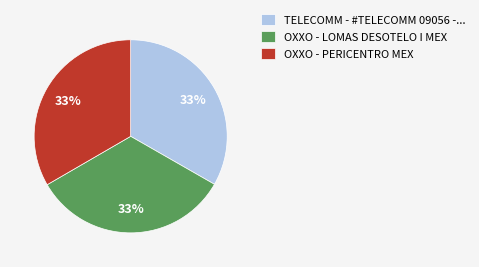

What percentage is the TELECOMM - #TELECOMM 09056 -... slice, to the nearest percent?

33%